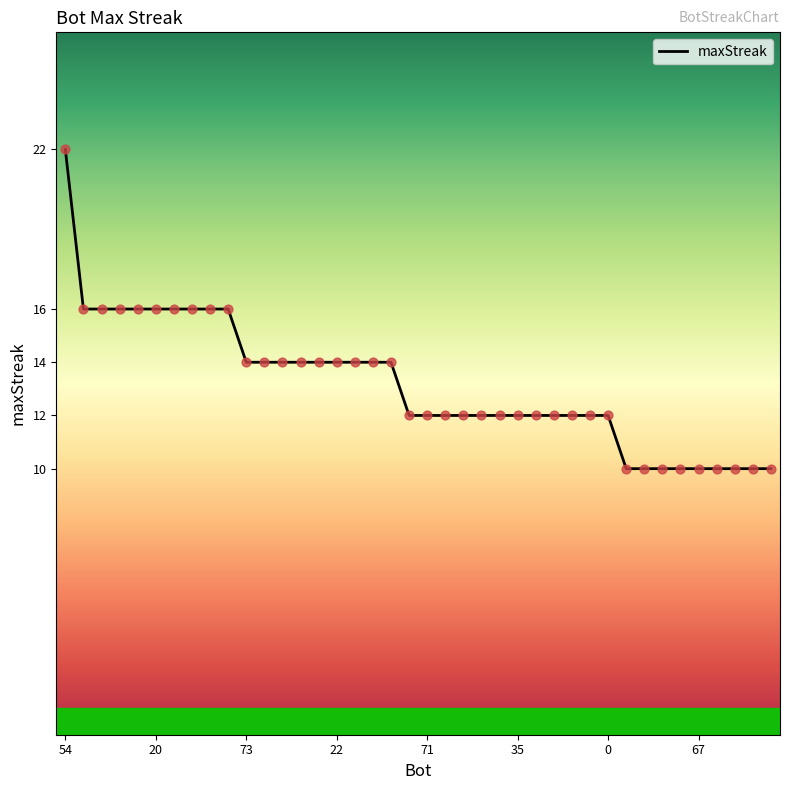

What is the difference between the maximum and minimum values?

12